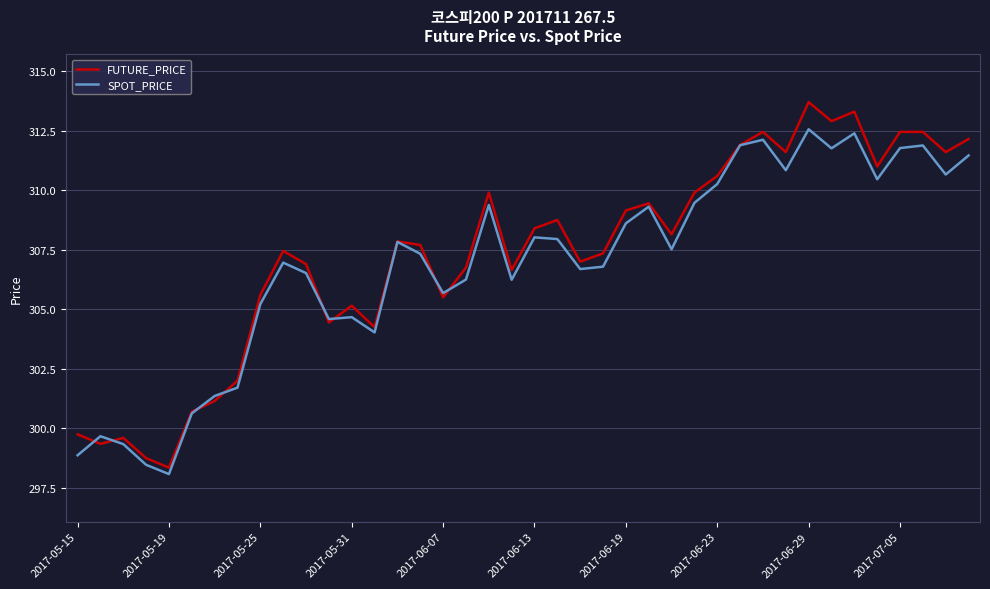

What are all the series names shown in the legend?

FUTURE_PRICE, SPOT_PRICE